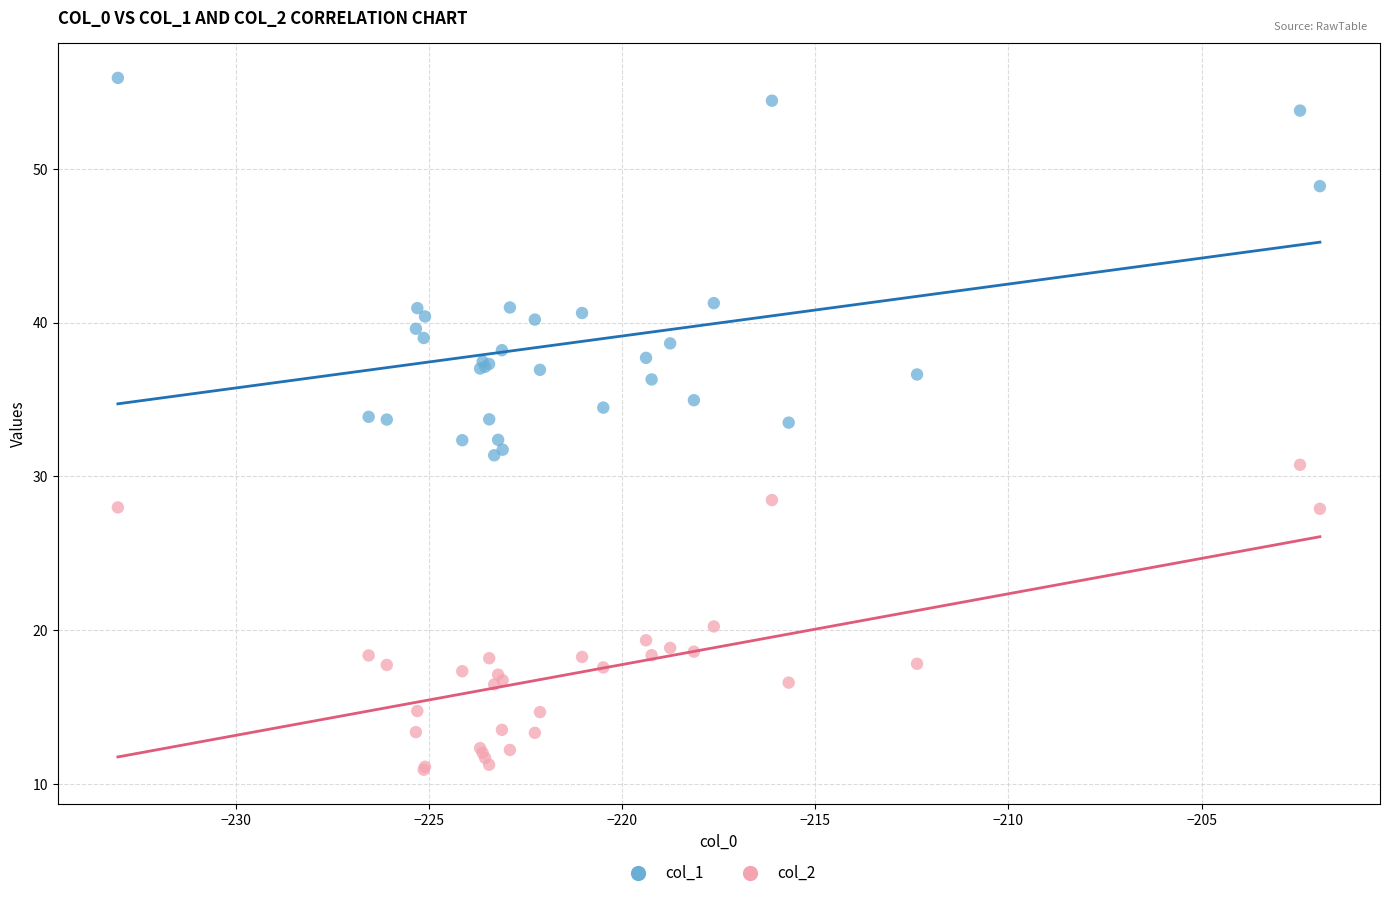

Which series contains the lowest Y value?

col_2